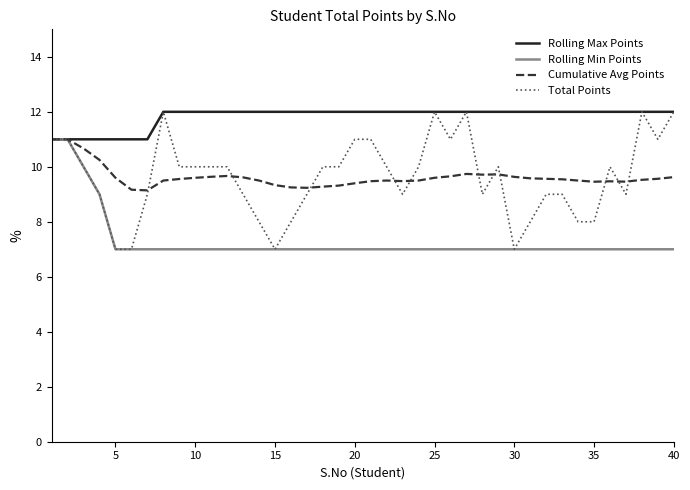

Which series has the widest spread of values?

Total Points